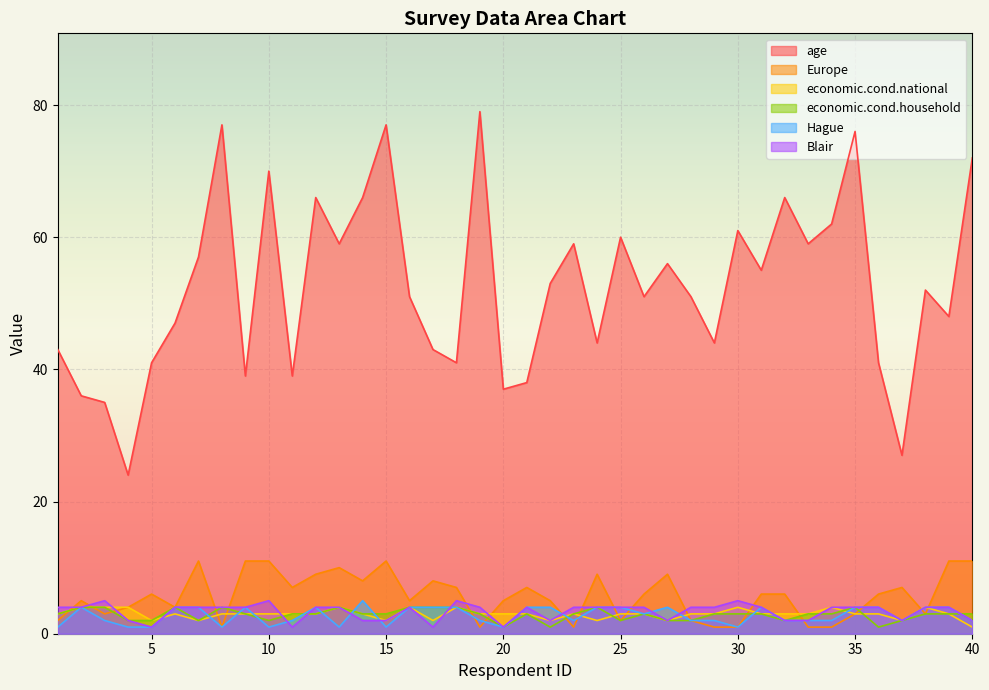

At which label does age first exceed 52?

7